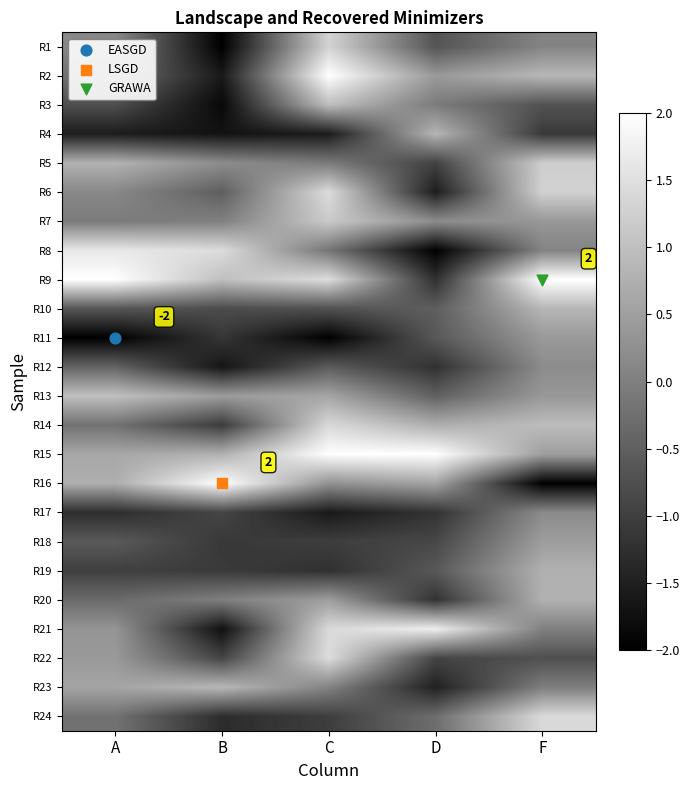

Rank the series by their maximum value, from highest to lowest.

R2, R9, R15, R16, R21, R8, R6, R22, R24, R14, R1, R5, R7, R13, R3, R23, R10, R4, R20, R19, R18, R11, R12, R17